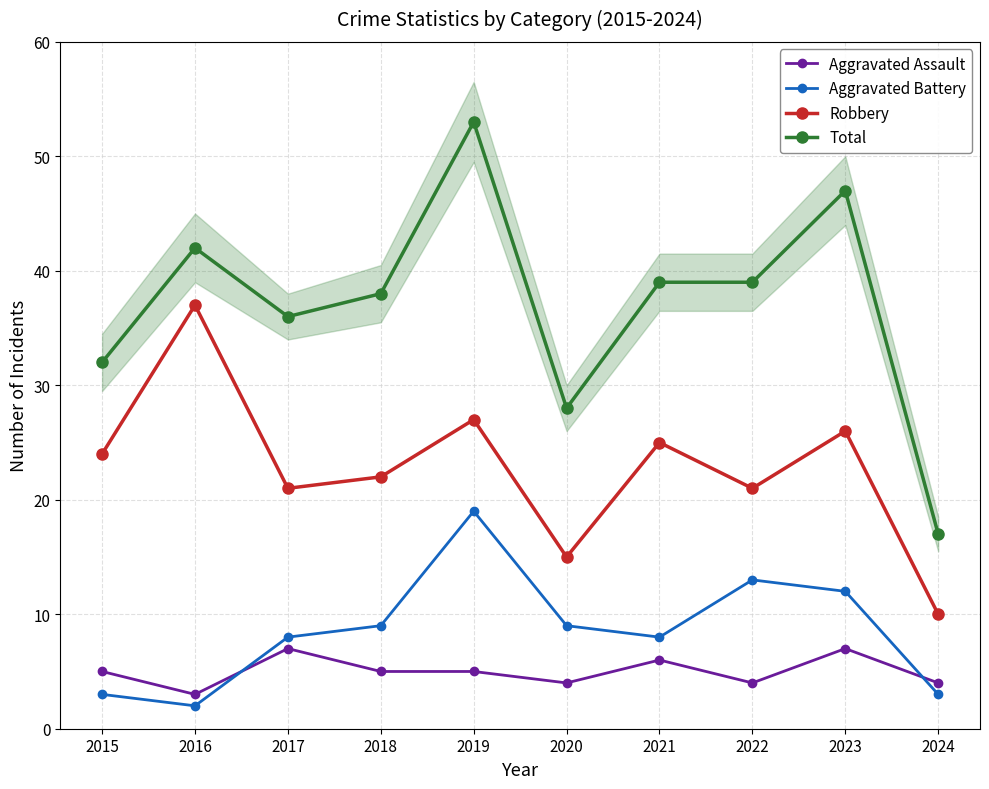

At how many categories does at least one series exceed 32?

7